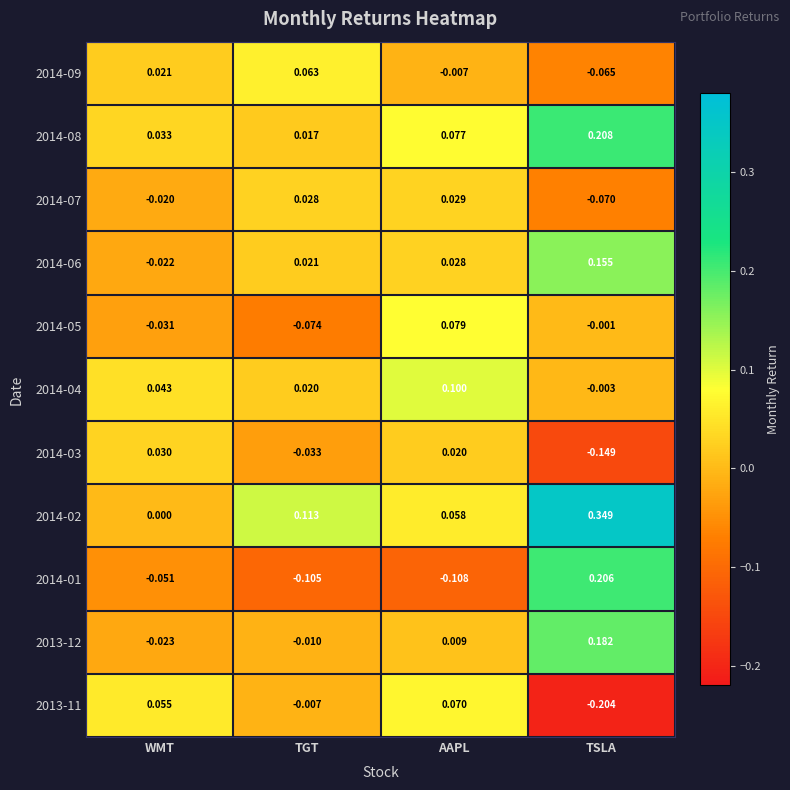

List the labels in order of 2014-03 value, largest first.

WMT, AAPL, TGT, TSLA